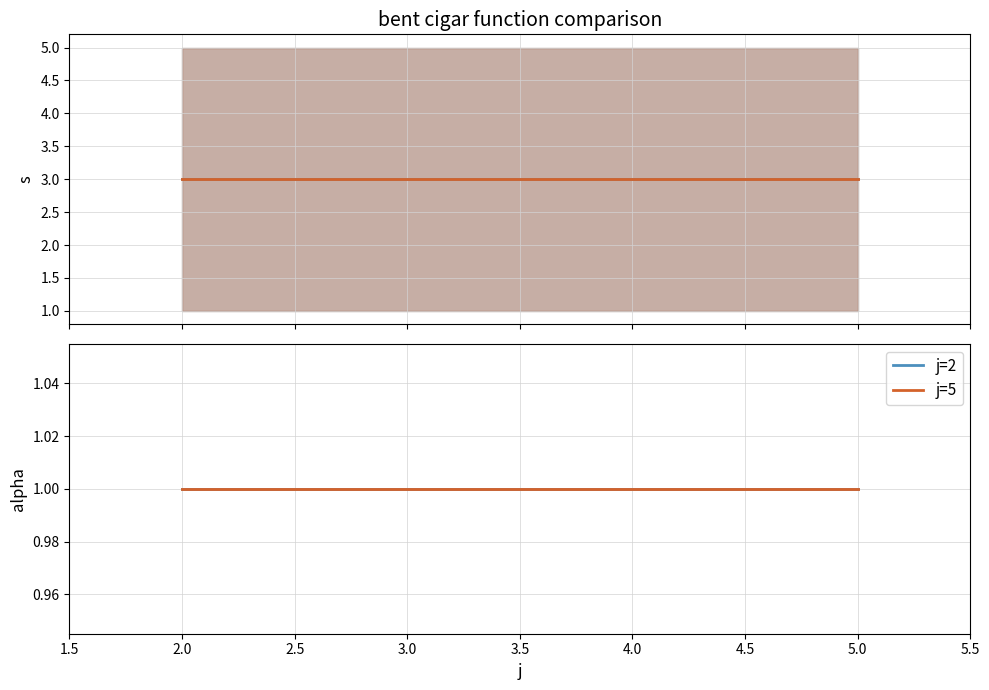

At which category does the chart reach its peak across all series?

4